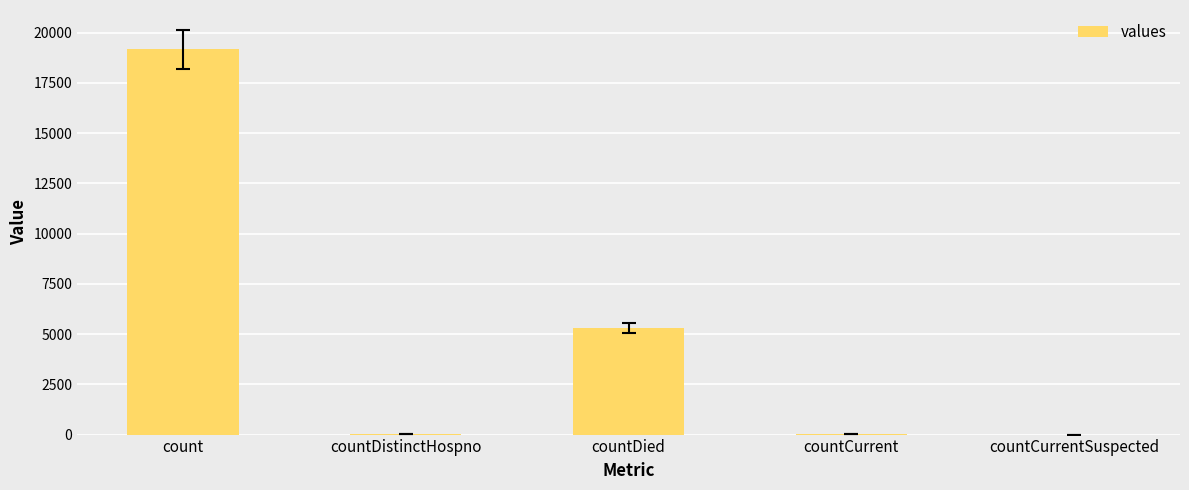

What is the greatest value displayed?

19157